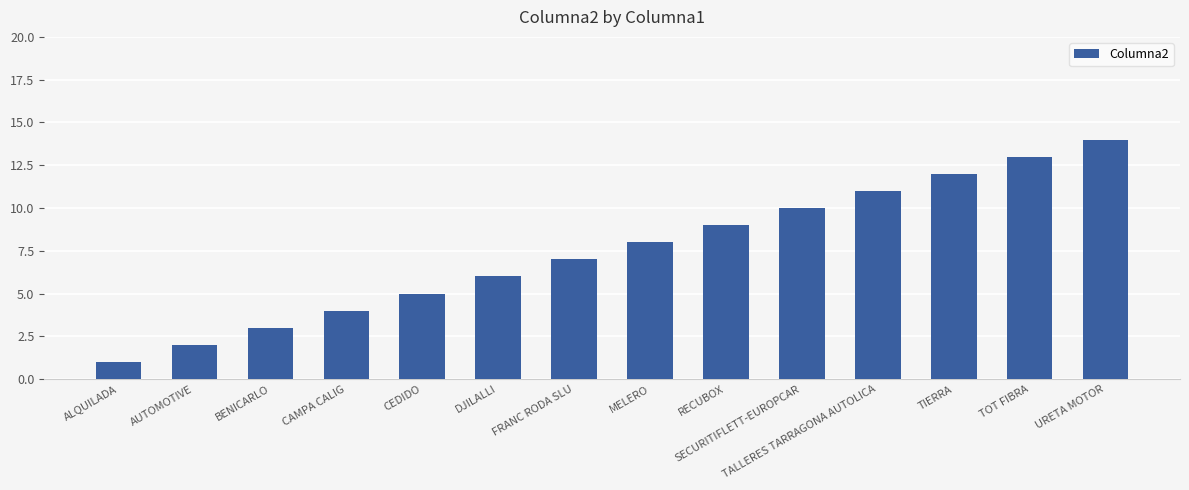

What is the greatest value displayed?

14